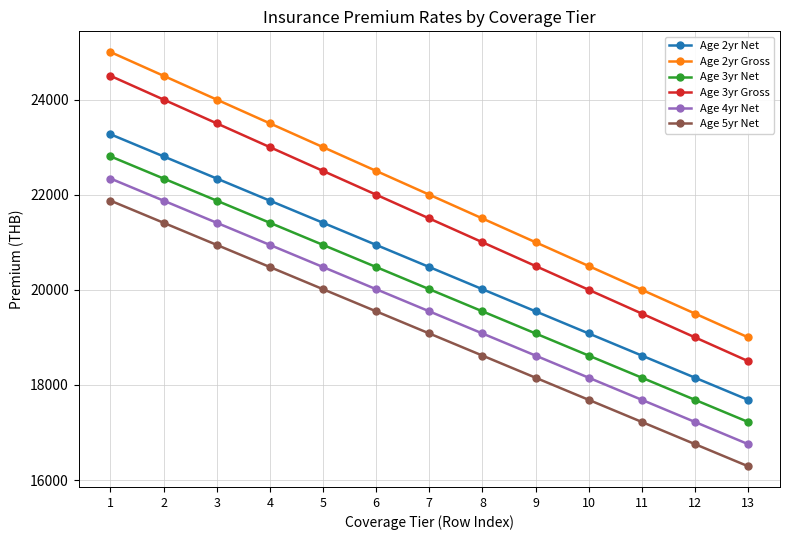

True or false: Age 5yr Net and Age 2yr Gross intersect in this chart.

False